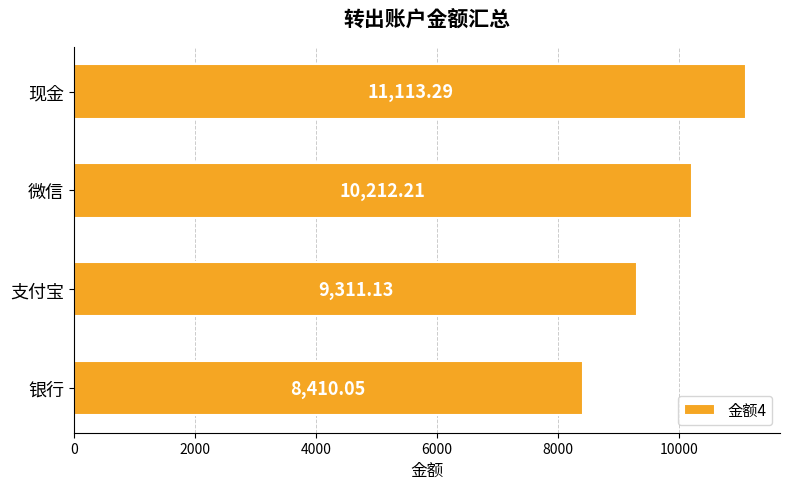

What is the difference between the second highest and second lowest values?

901.1